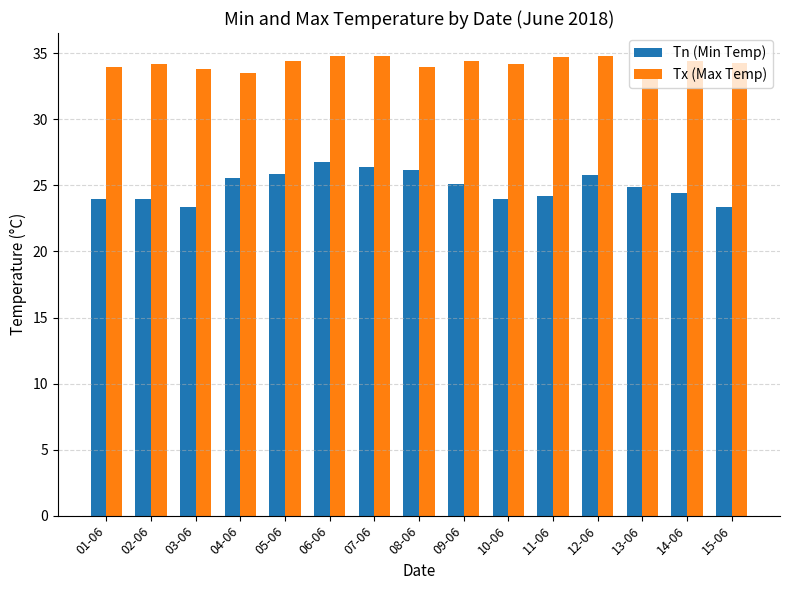

What is the minimum value shown in the chart?

23.4